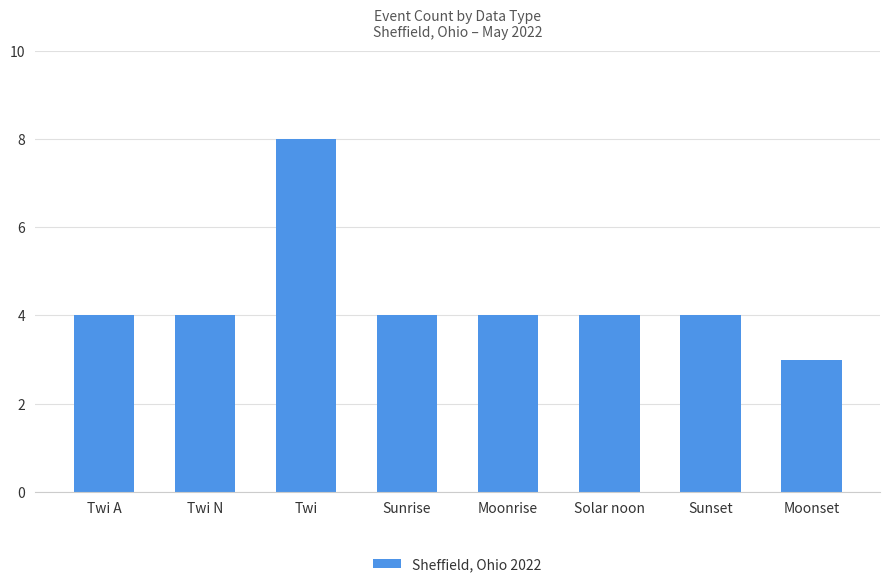

What is the minimum value shown in the chart?

3